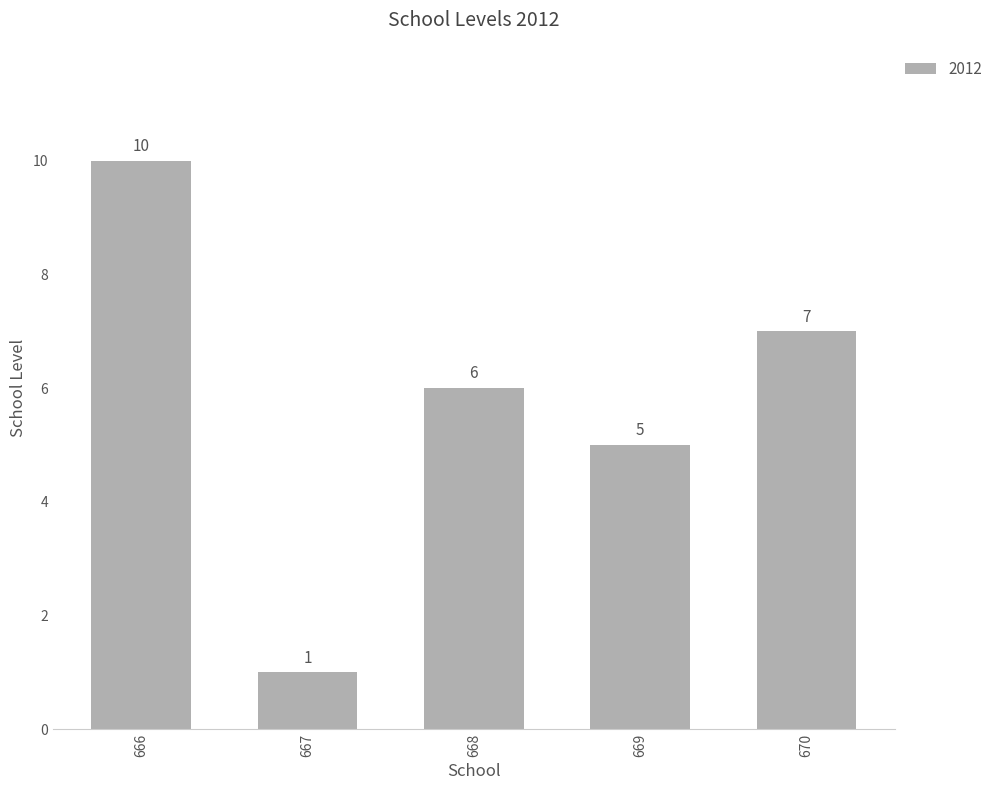

How many values are between 5 and 7?

3